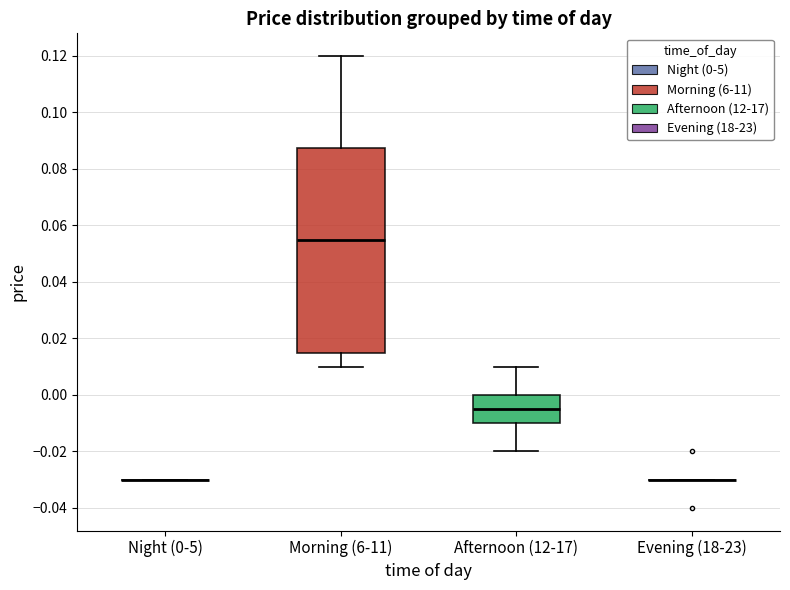

Reading left to right, transcribe this box plot: for each box, give where its median line is, the range the box spans, and where its two whiskers end, as read against the y-axis. The values are not printed on the chart, so give them approximately, as read against the axis.

Night (0-5): box collapsed to a line at -0.030, whiskers -0.030 to -0.030
Morning (6-11): median 0.056, box 0.016 to 0.088, whiskers 0.010 to 0.120
Afternoon (12-17): median -0.004, box -0.010 to 0.000, whiskers -0.020 to 0.010
Evening (18-23): box collapsed to a line at -0.030, whiskers -0.030 to -0.030